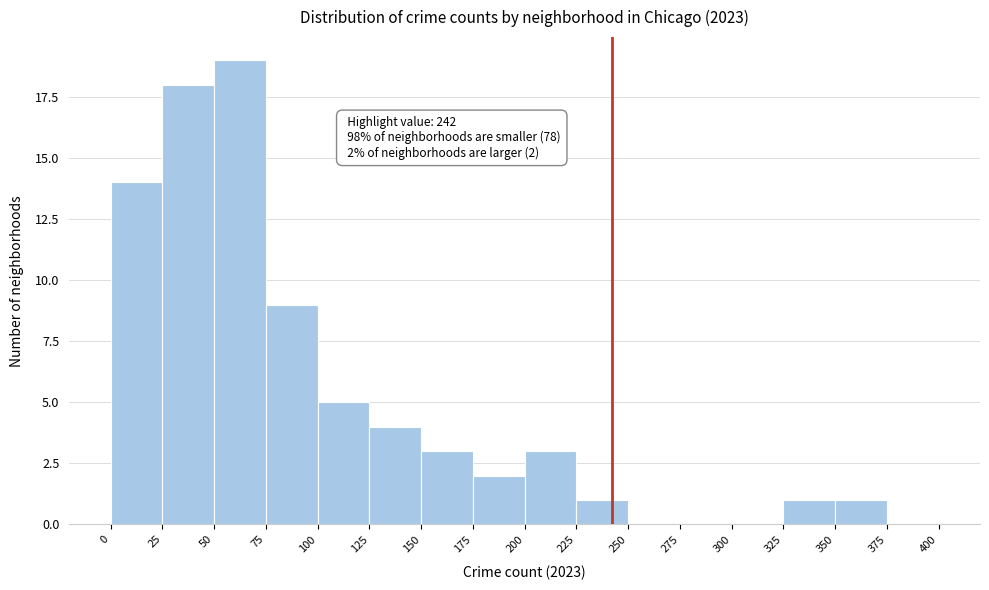

Over which range of the x-axis is the bar tallest?

50 to 75